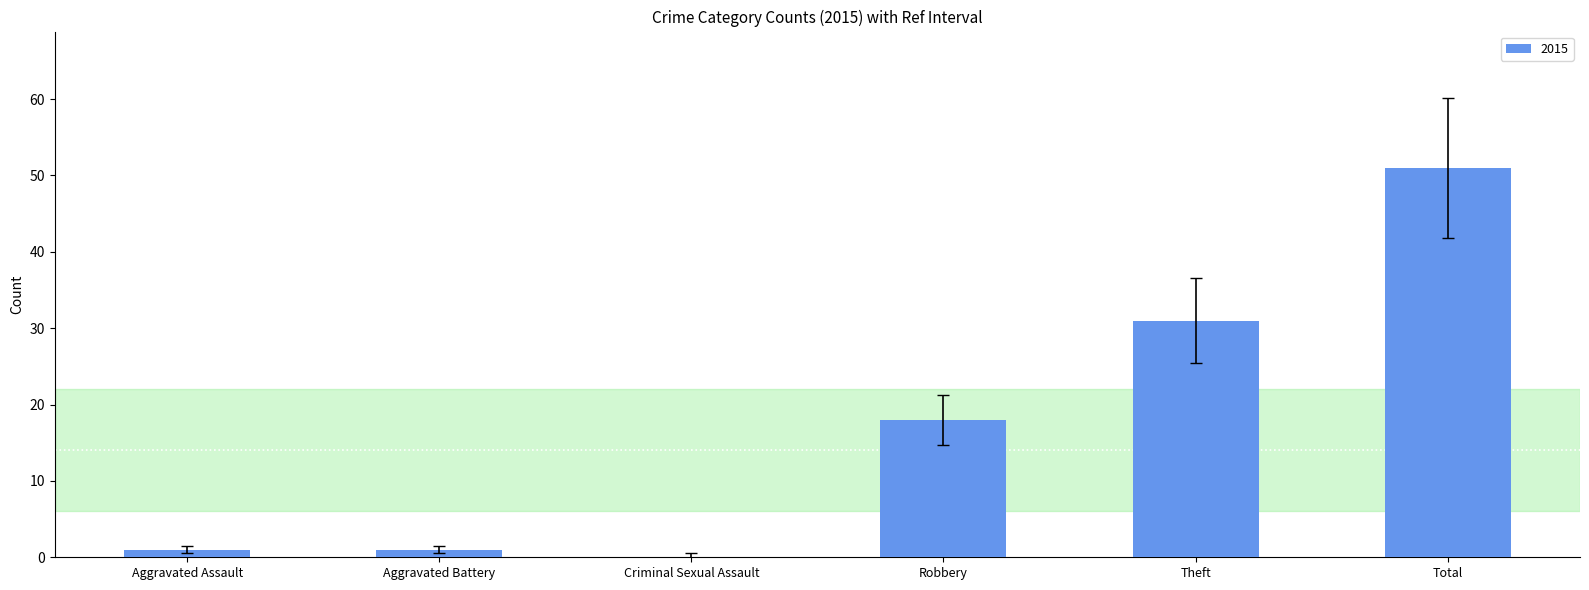

Reading right to left, list all the values displayed in this chart.

Total=51	Theft=31	Robbery=18	Criminal Sexual Assault=0	Aggravated Battery=1	Aggravated Assault=1